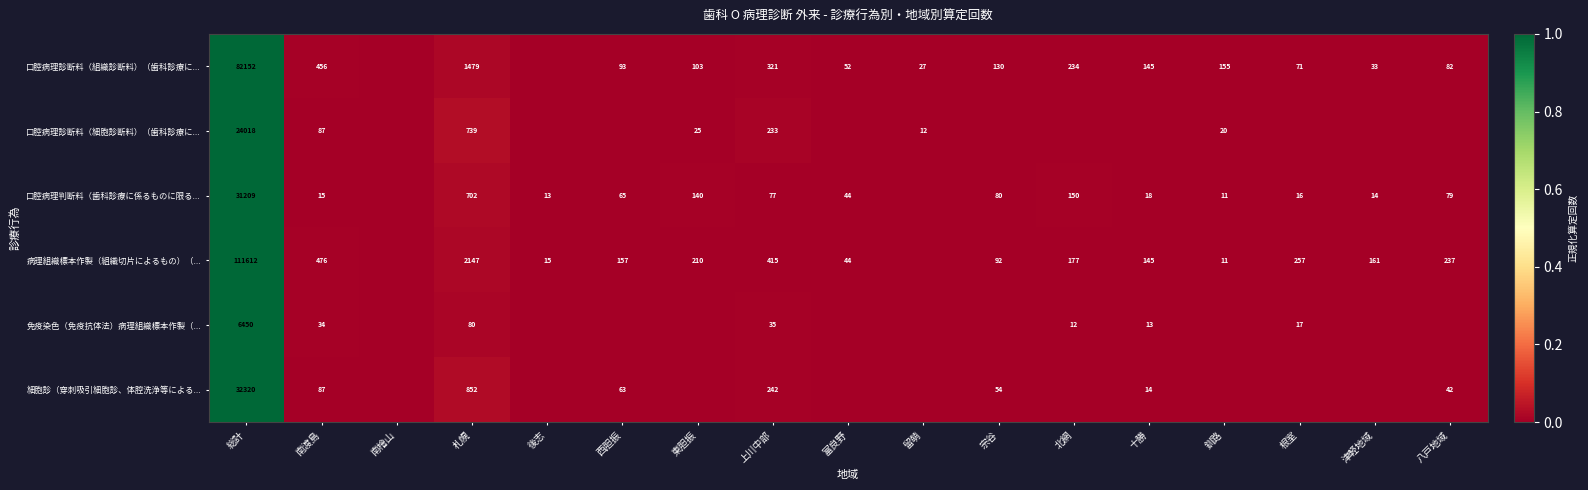

The value of 口腔病理診断料（組織診断料）（歯科診療に... at 東胆振 is 174. True or false?

False